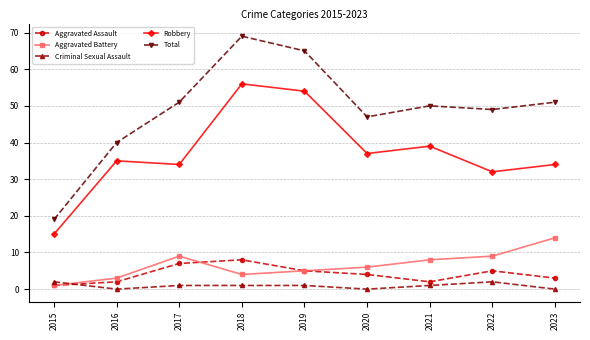

Which series has the largest total across all categories?

Total